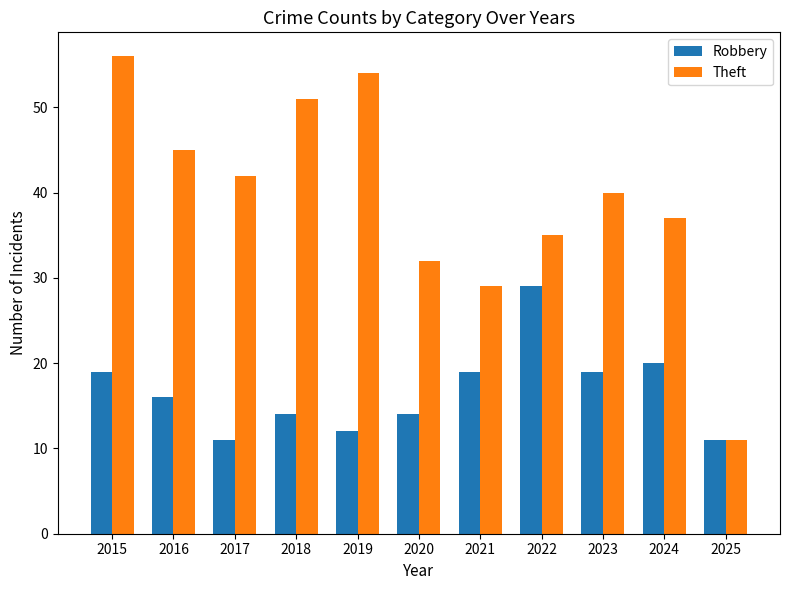

What is the sum of the Theft values at 2017 and 2025?

53